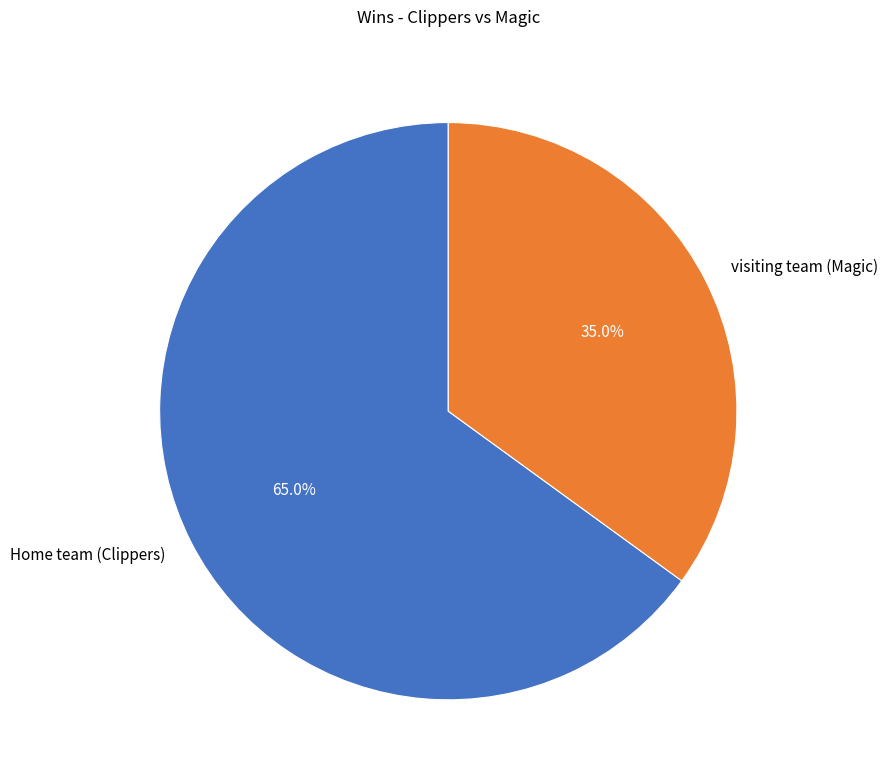

How many segments does this pie chart have?

2